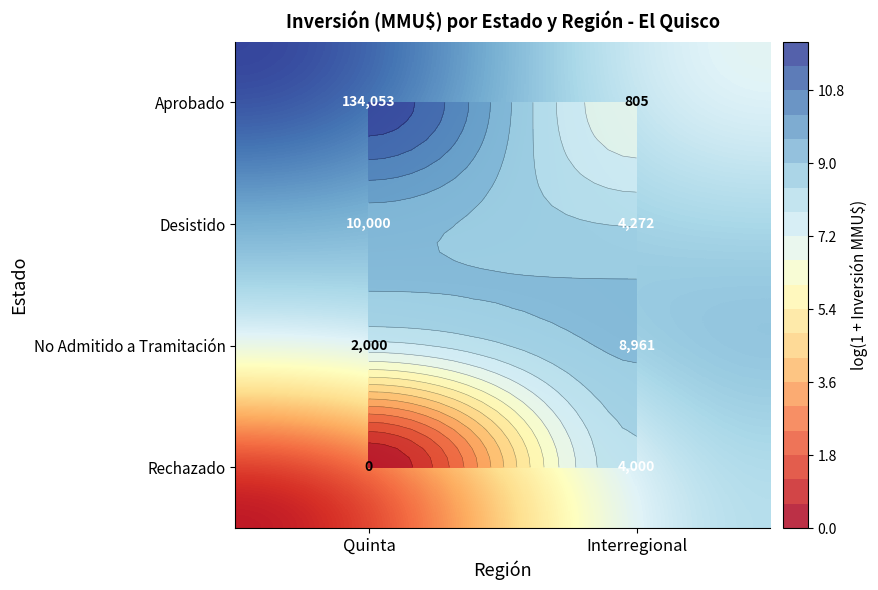

Is it true that Rechazado equals 8.3 at Interregional?

True